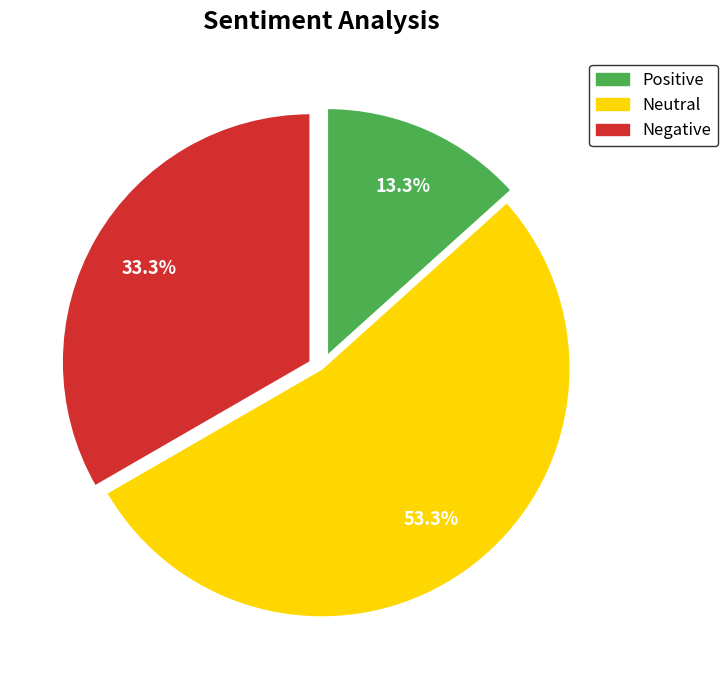

Does any single category account for the majority?

Yes